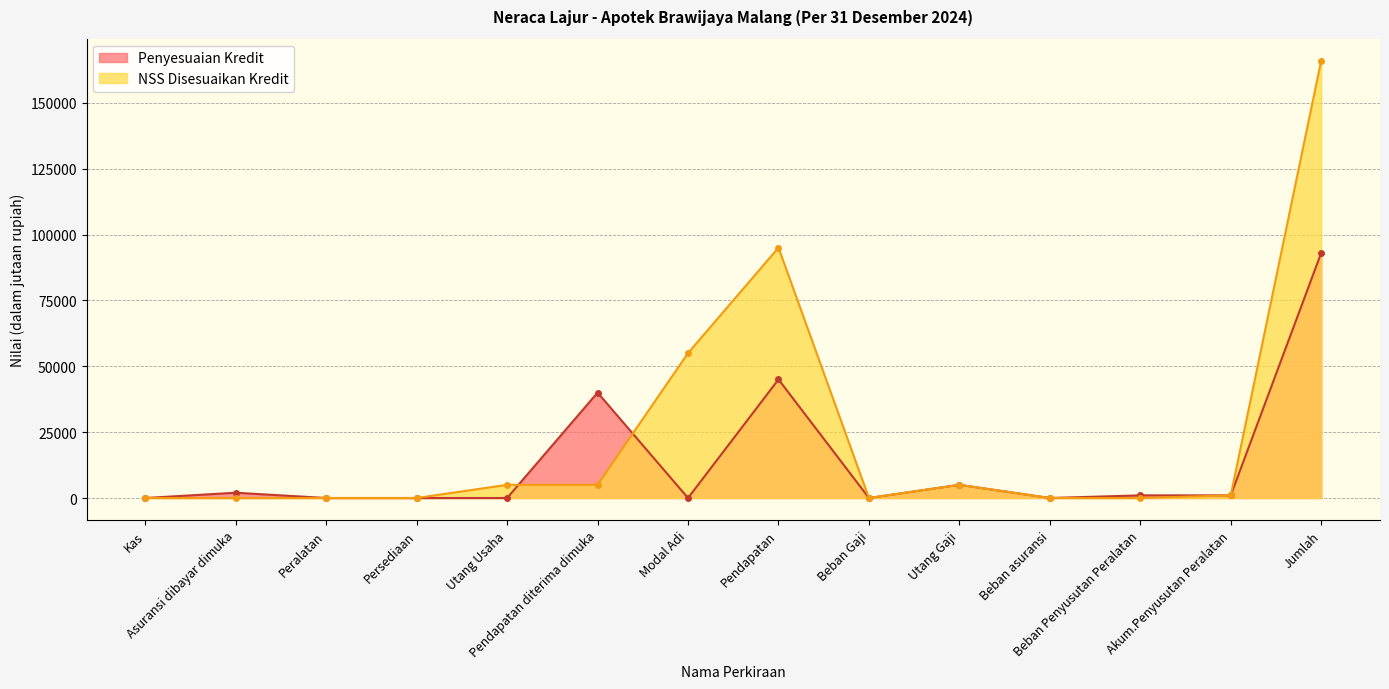

How many positive values does the NSS Disesuaikan Kredit series have?

7